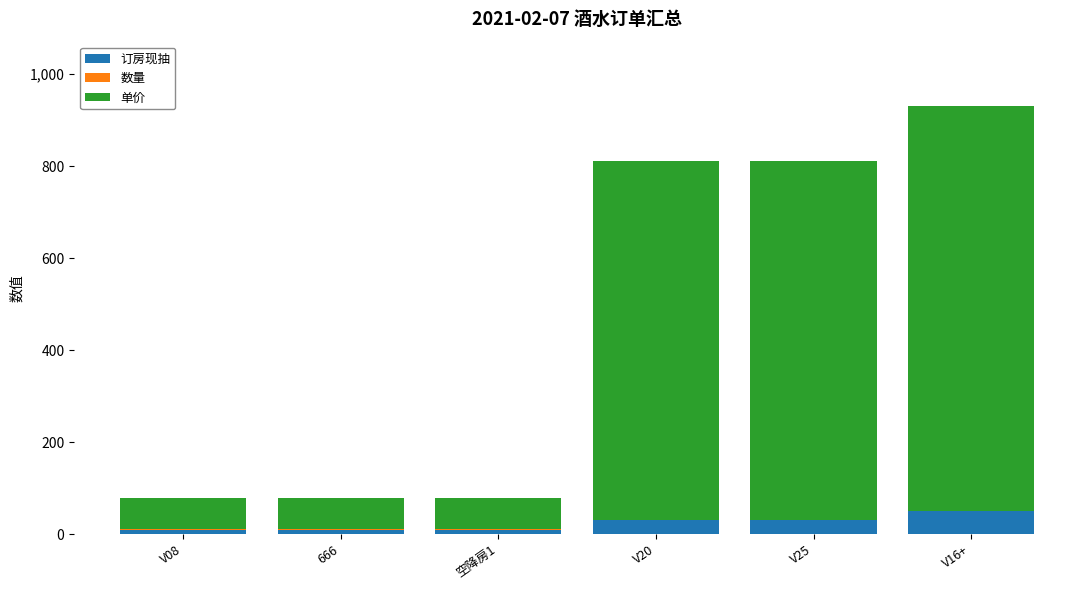

What is the sum of all 订房现抽 values?

140